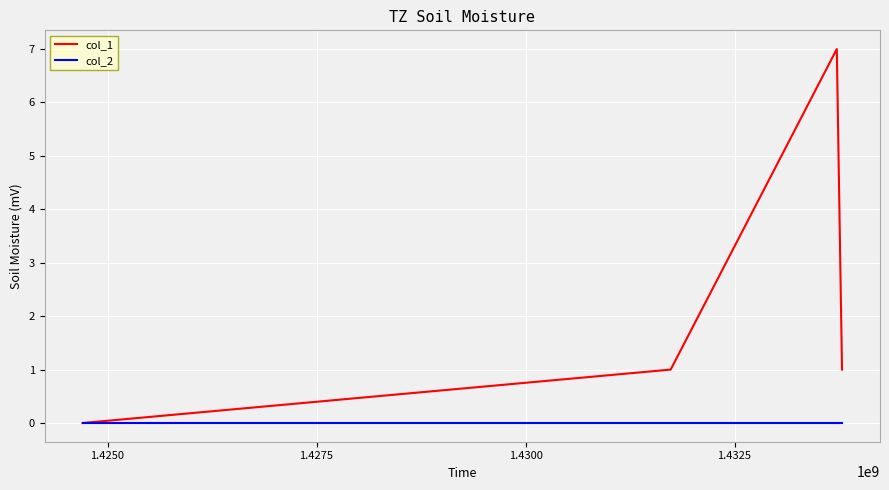

Reading left to right, list all the values displayed in this chart.

col_1: 0	1	7	1
col_2: 0	0	0	0